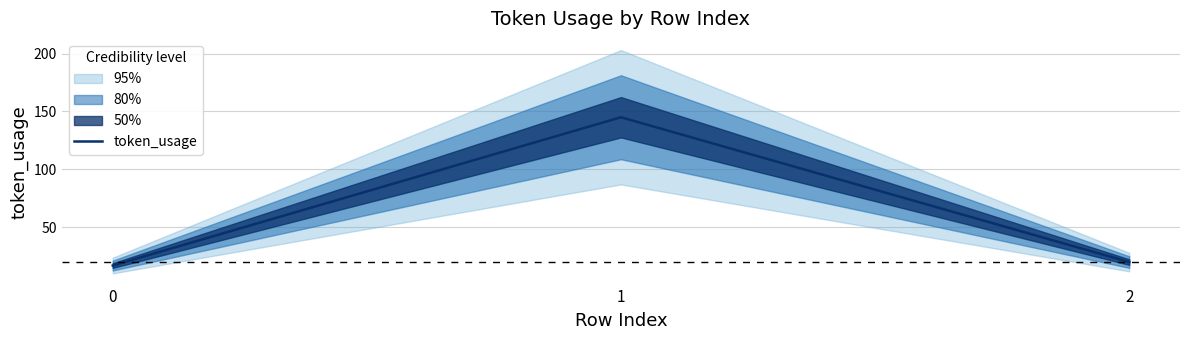

Is this an area chart (filled region under the line)?

No